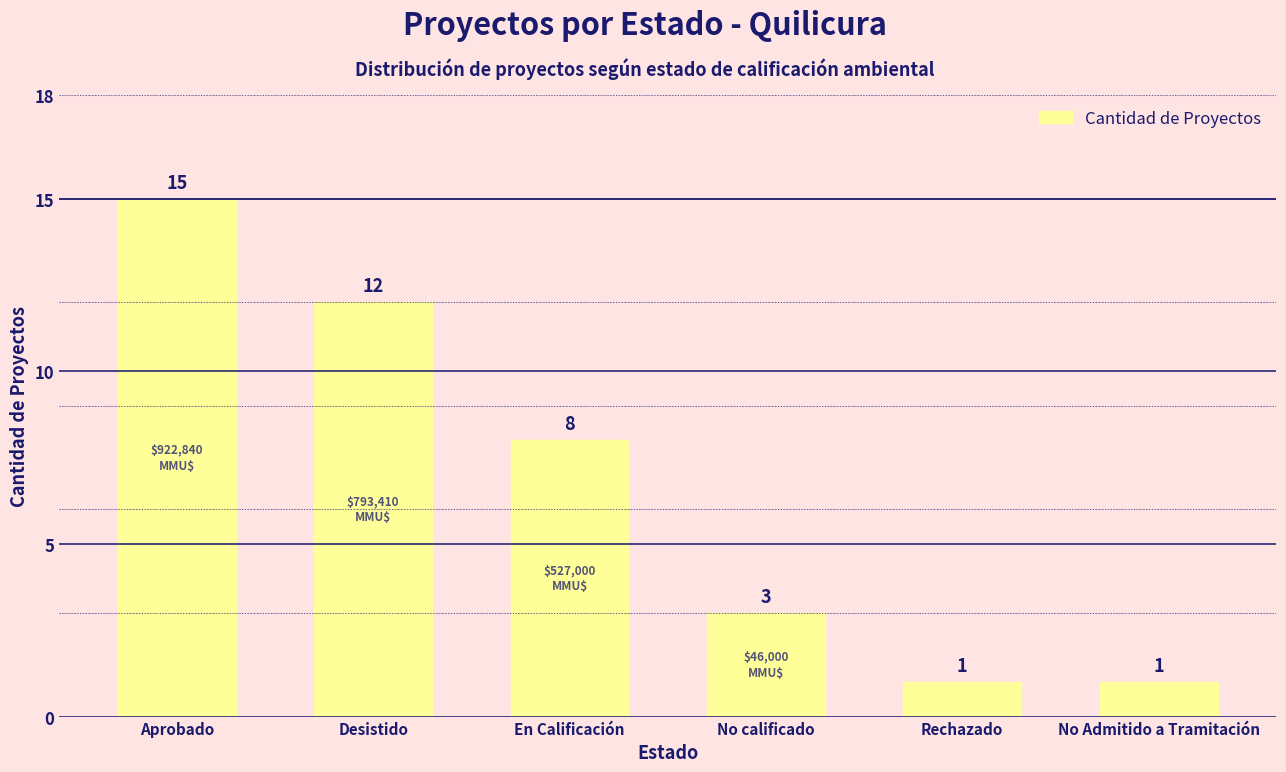

How many data points are less than 8?

3